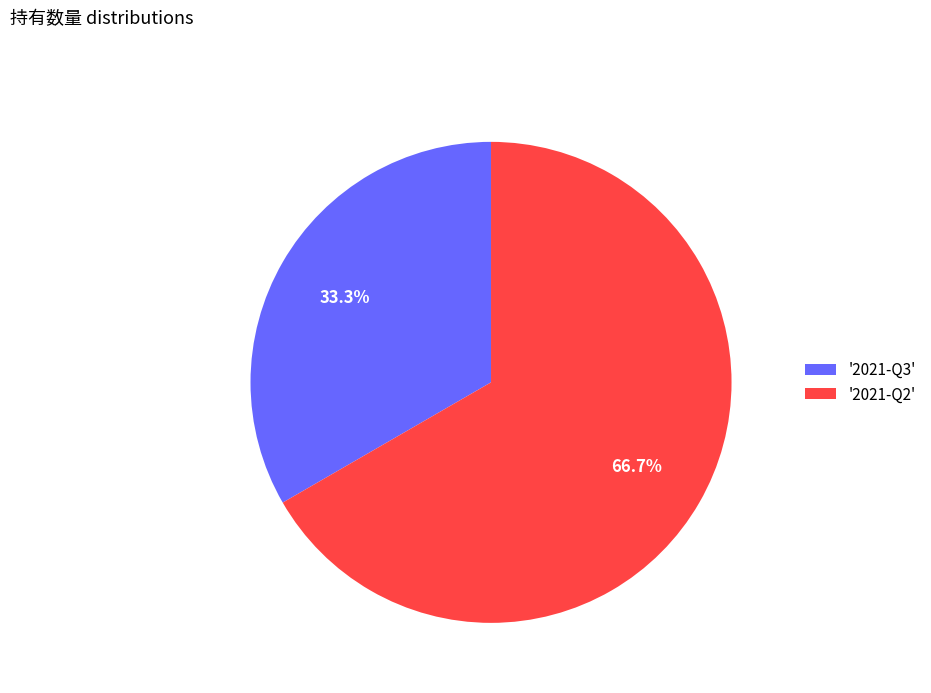

What portion of the pie excludes '2021-Q3'?

66.7%